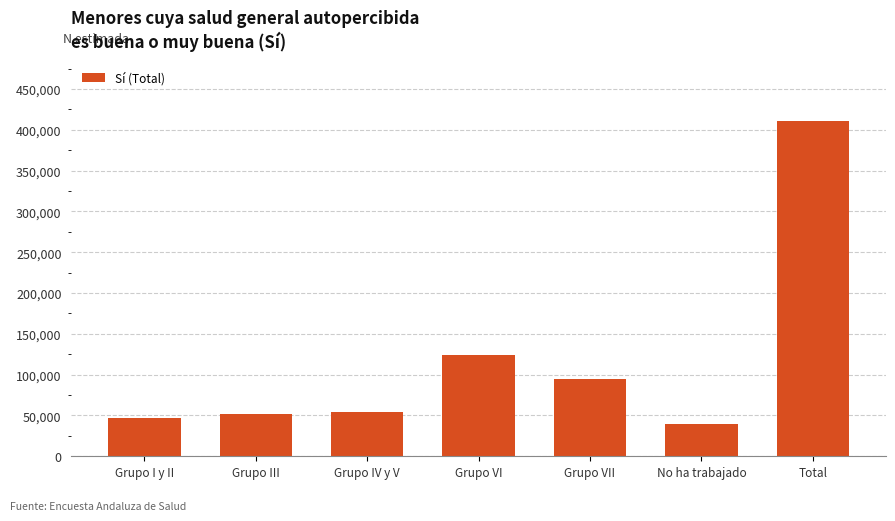

Which category has the lowest value across all series?

No ha trabajado